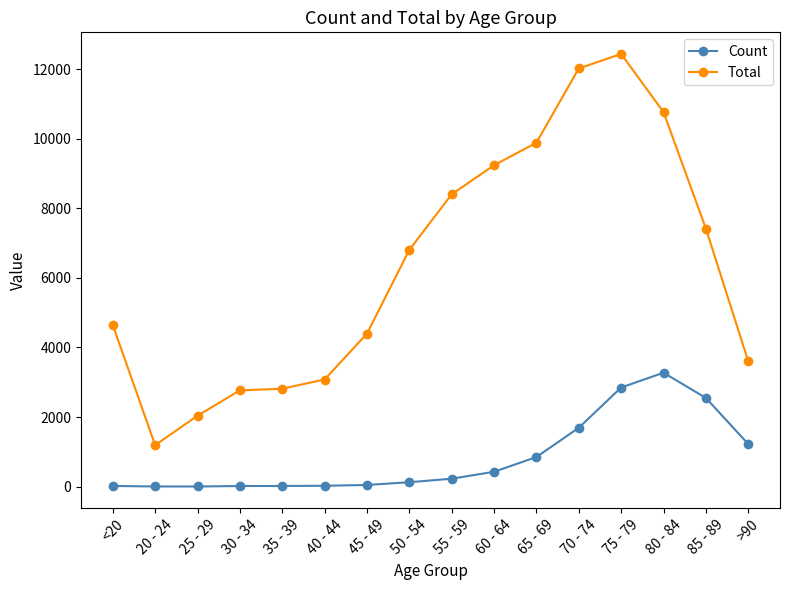

Rank the series by their average value, from lowest to highest.

Count, Total